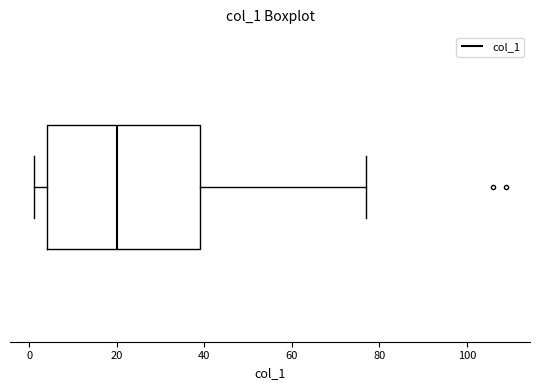

Where does the right whisker of the box end on the x-axis? The values are not printed on the chart, so give them approximately, as read against the axis.

78